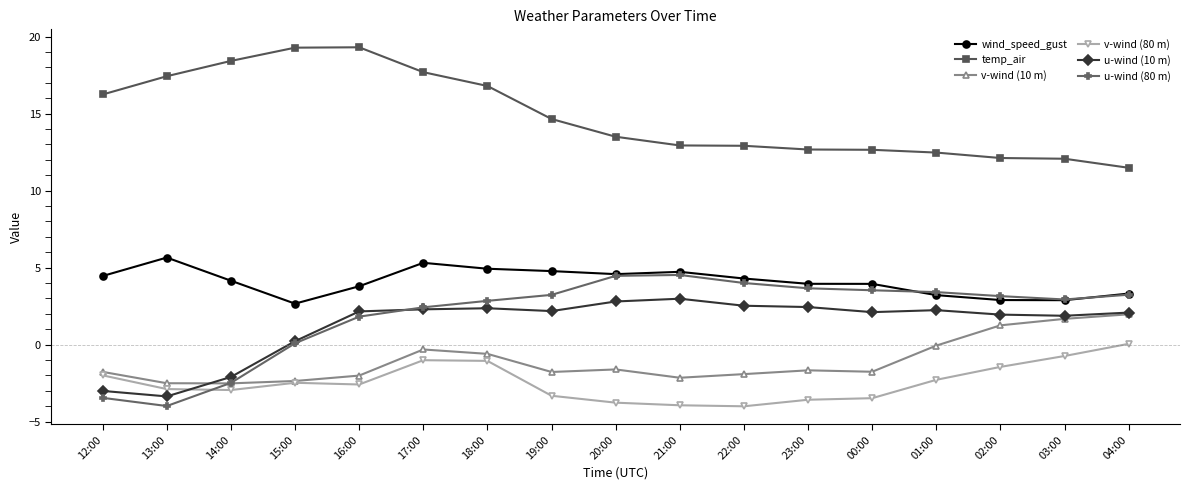

At which category does u-wind (80 m) reach its first local valley?

13:00